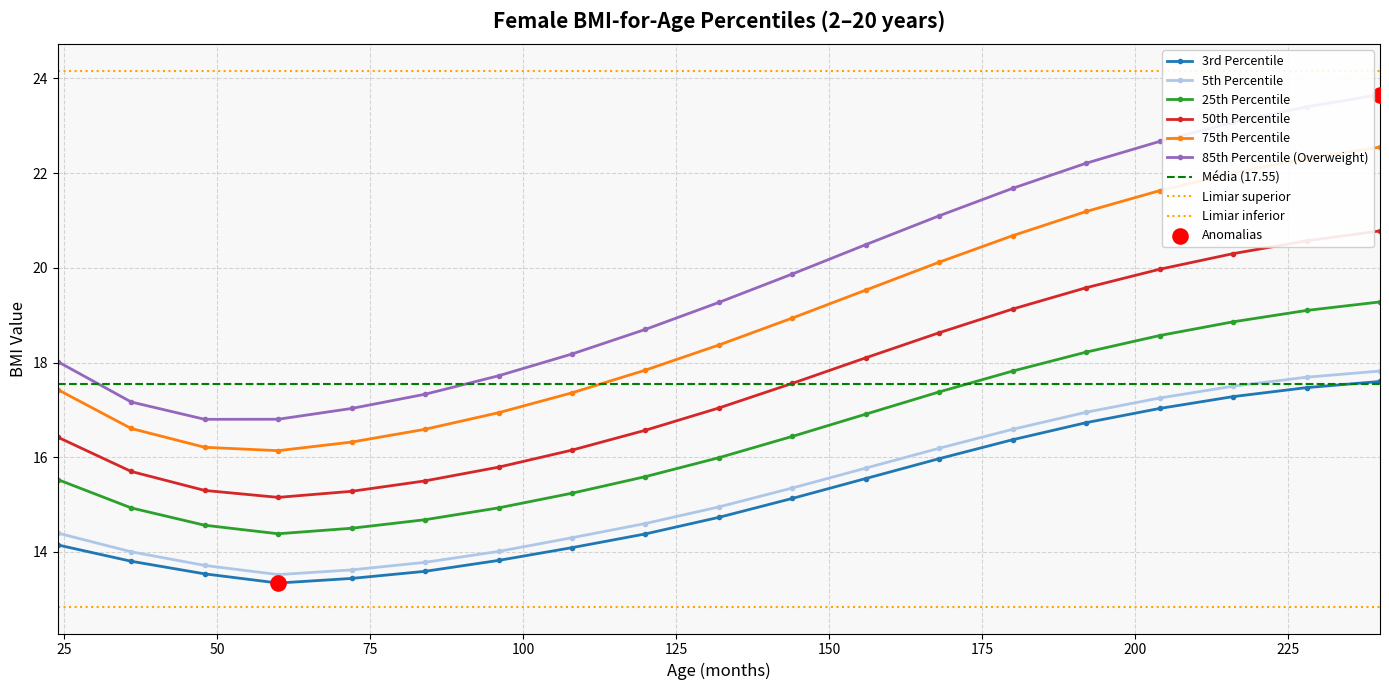

True or false: 85th Percentile (Overweight) and 50th Percentile intersect in this chart.

False